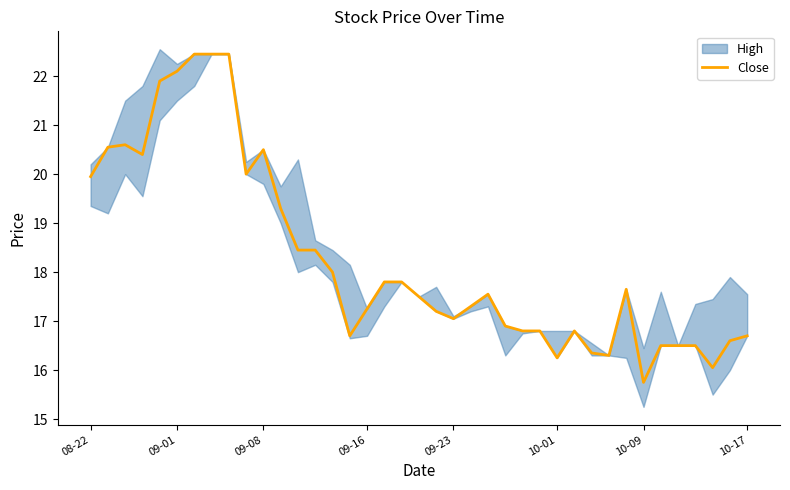

How many lines are shown in the chart?

1